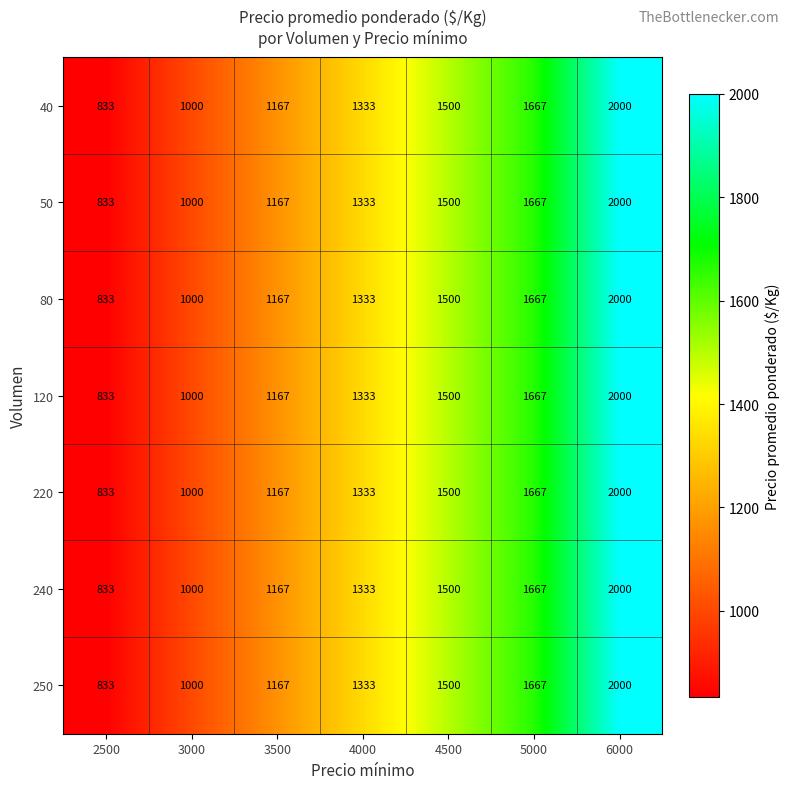

What is the difference between the 80 values at 6000 and 4500?

500